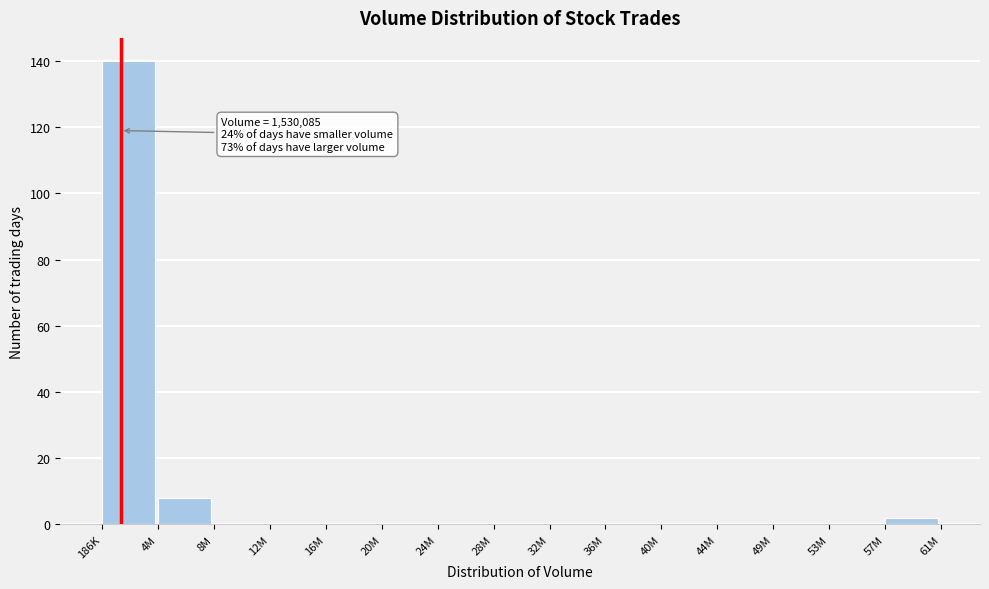

Reading left to right, transcribe all the data shown in this chart.

186K=140	4M=8	8M=0	12M=0	16M=0	20M=0	24M=0	28M=0	32M=0	36M=0	40M=0	44M=0	49M=0	53M=0	57M=2